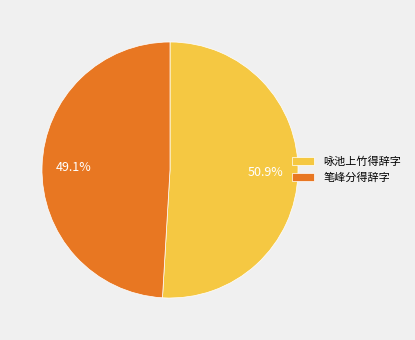

Combined, do 笔峰分得辞字 and 咏池上竹得辞字 account for over 50%?

Yes